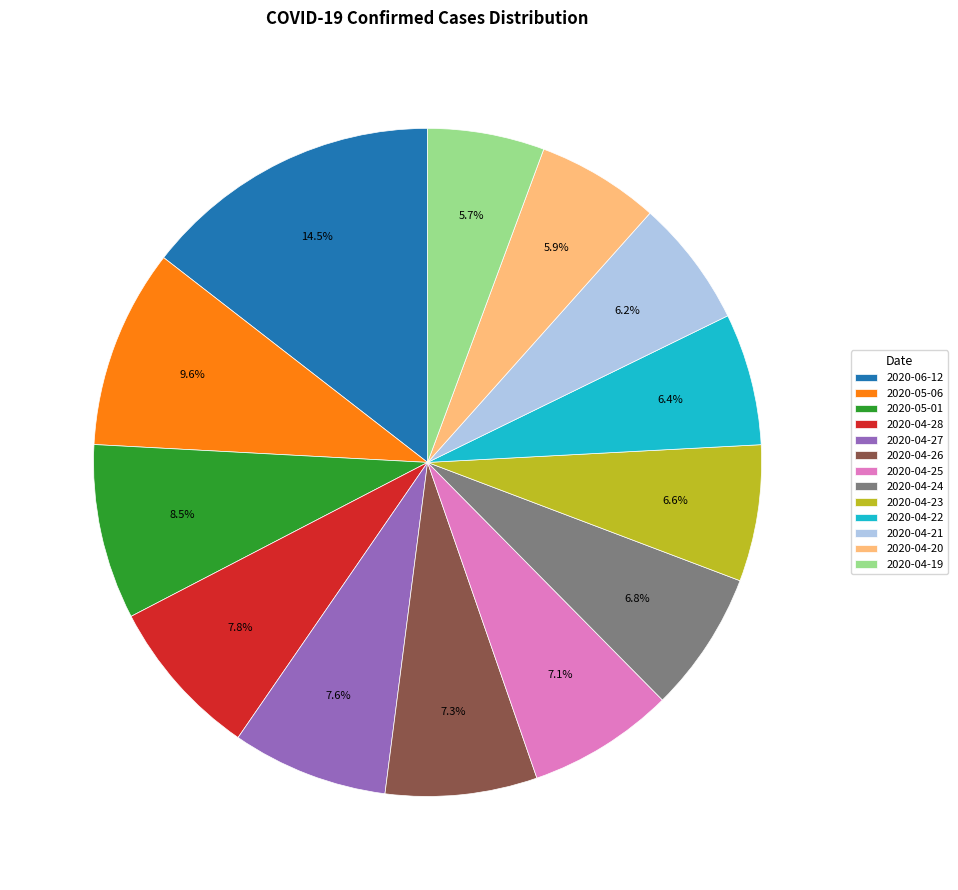

How many segments does this pie chart have?

13